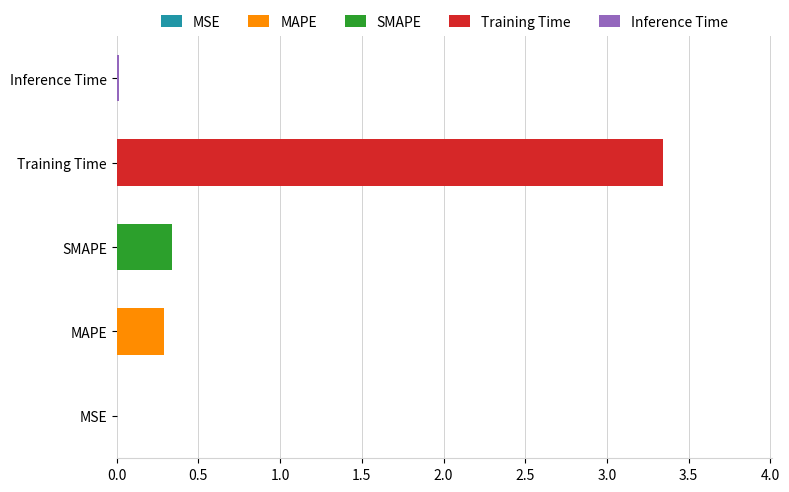

At which category is the sum across all series the highest?

Training Time